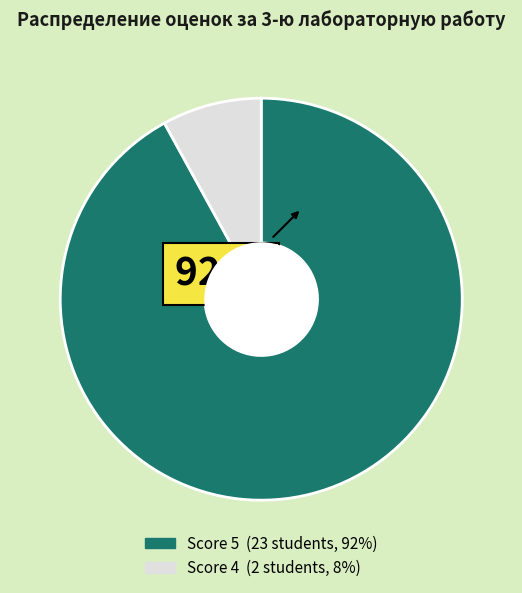

Is there any slice that represents more than half of the pie?

Yes